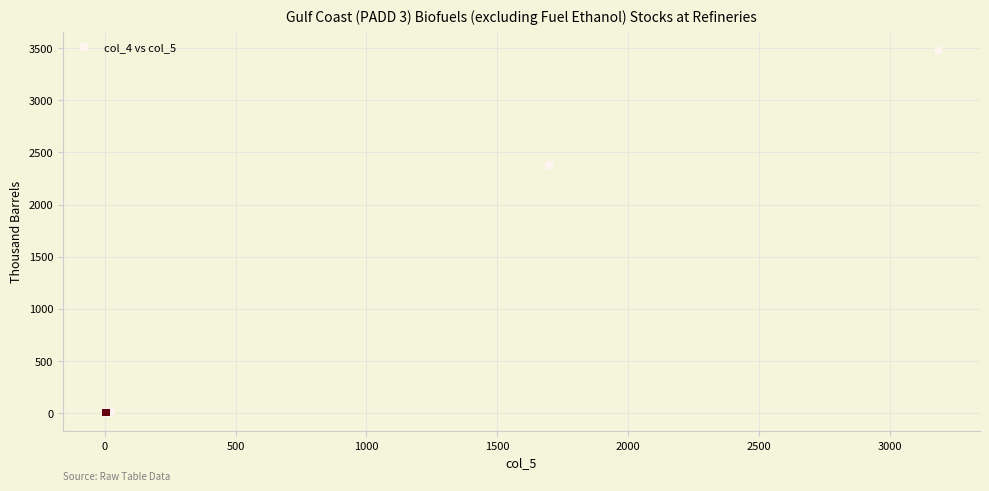

What Y value in the scatter plot is closest to 1740?

2381